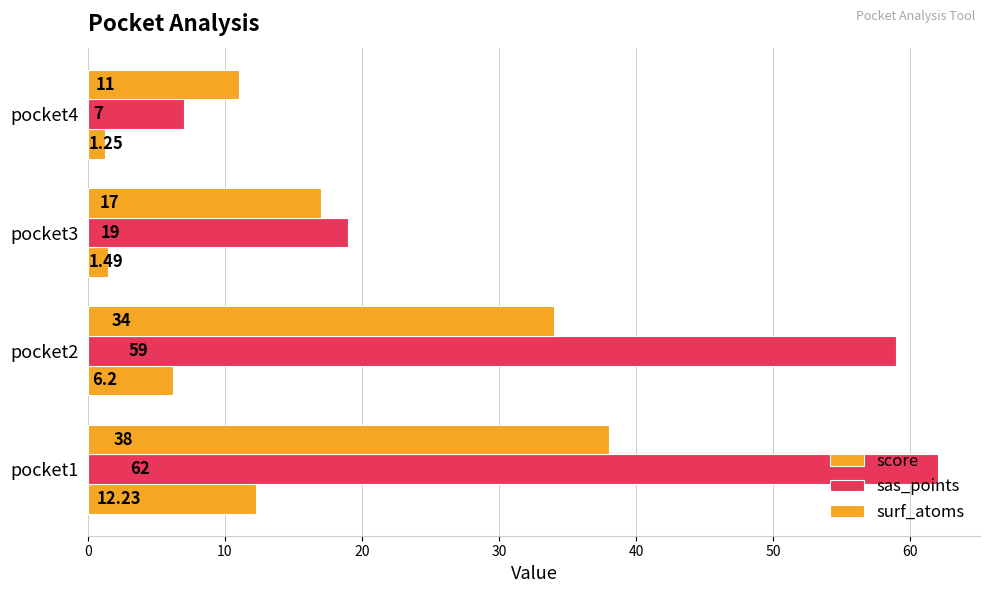

Count the number of data series in this chart.

3